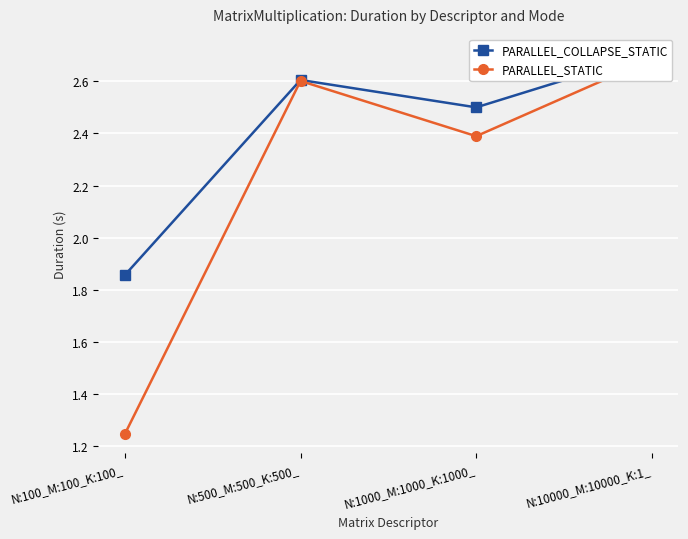

True or false: PARALLEL_COLLAPSE_STATIC and PARALLEL_STATIC intersect in this chart.

False